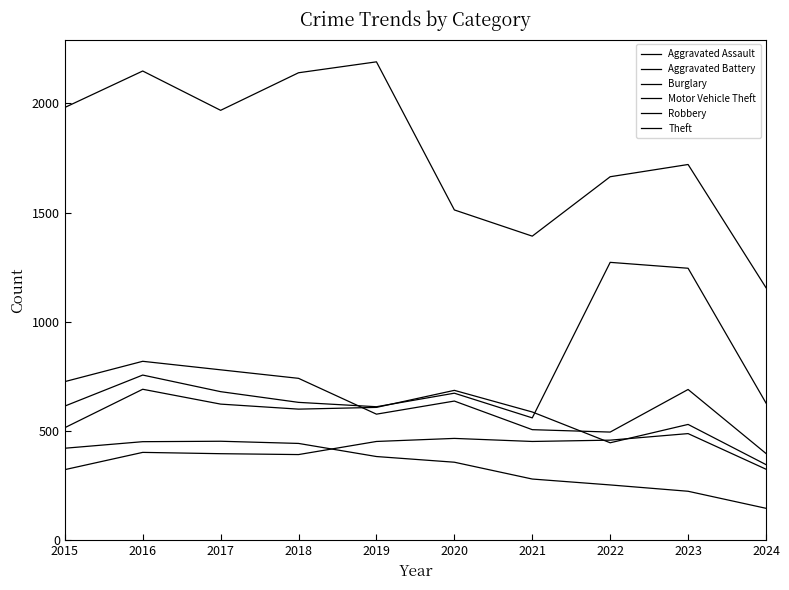

At which label is Aggravated Battery closest to 518?

2015